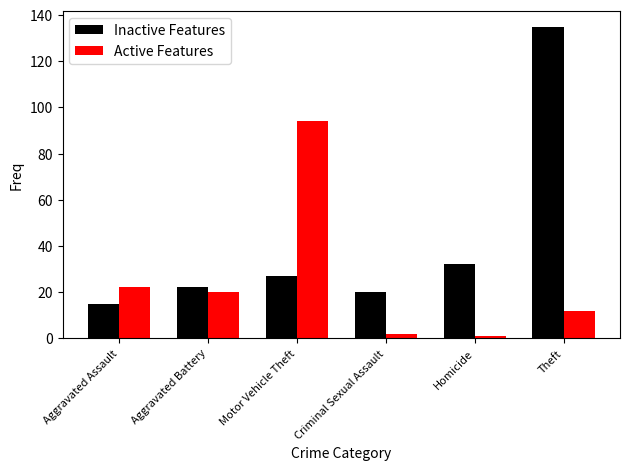

True or false: Active Features has a value of 5 at Theft.

False